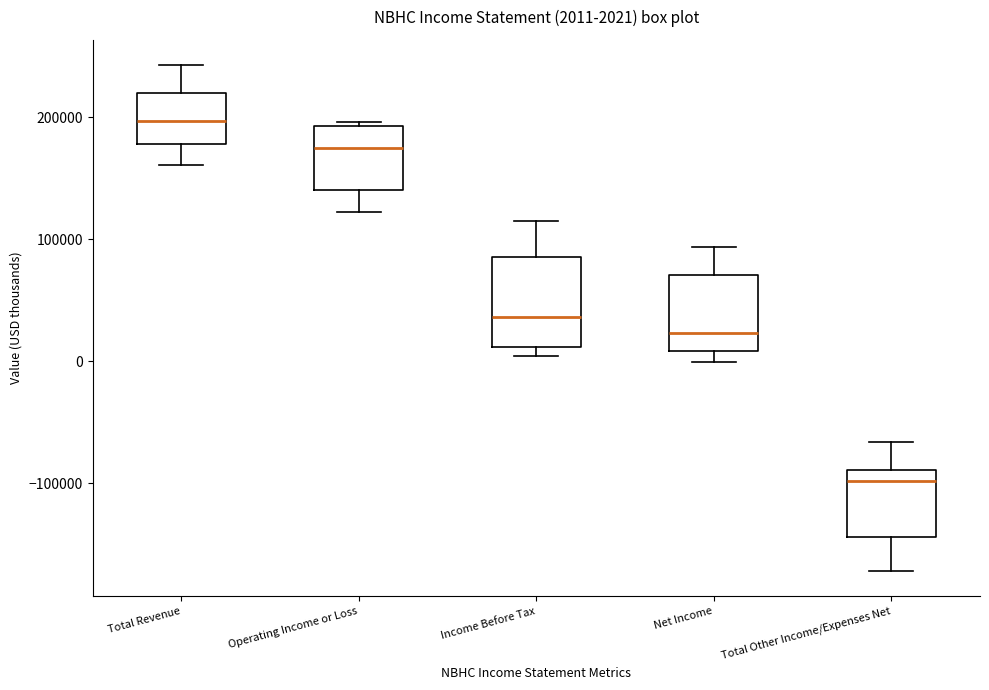

Which box has the lowest median line?

Total Other Income/Expenses Net